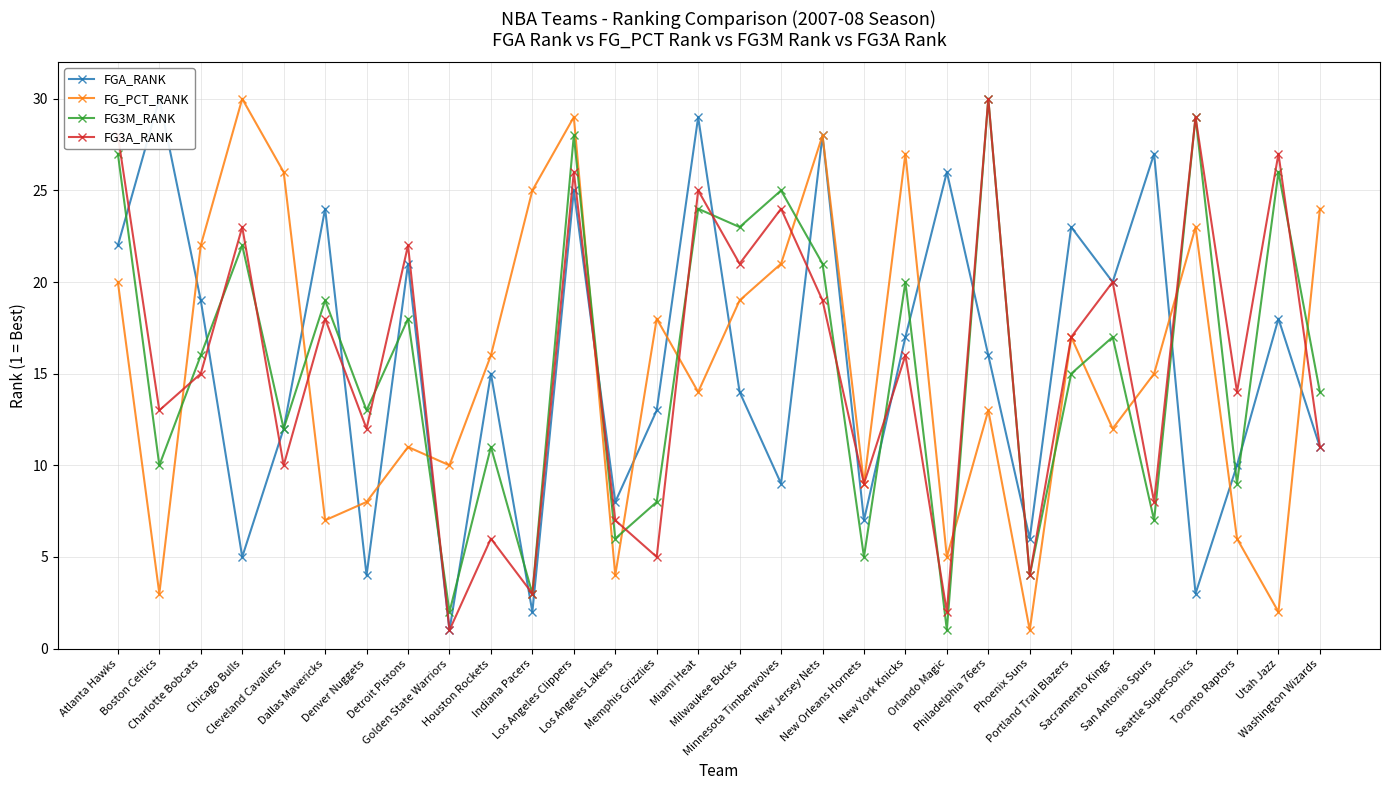

Where is FGA_RANK nearest to the value 15?

Houston Rockets